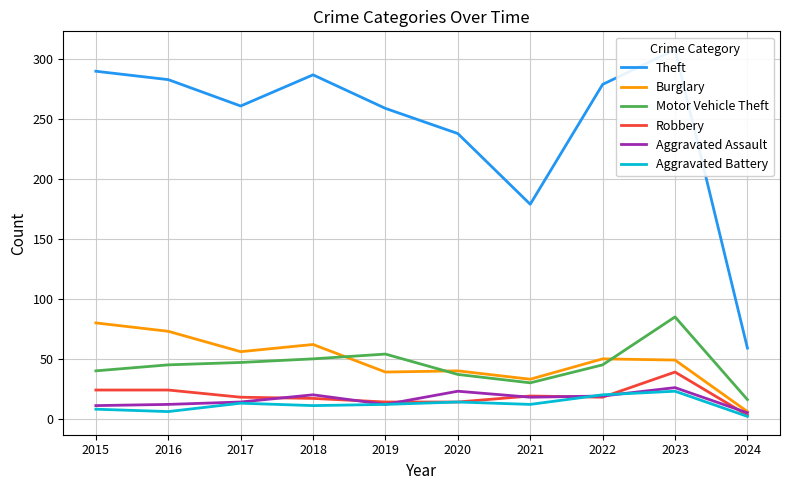

The value of Aggravated Battery at 2018 is 11. True or false?

True